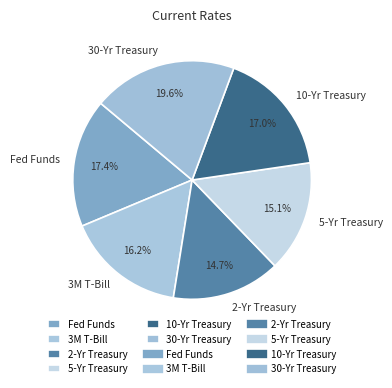

What portion of the pie excludes 3M T-Bill?

83.8%